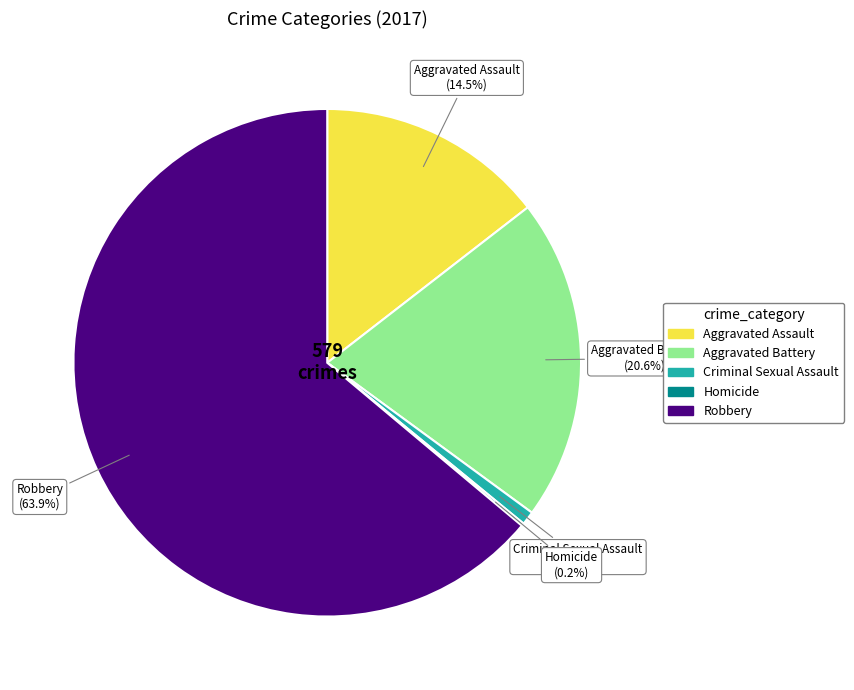

To the nearest percent, what is the combined percentage of Aggravated Battery and Robbery?

84%